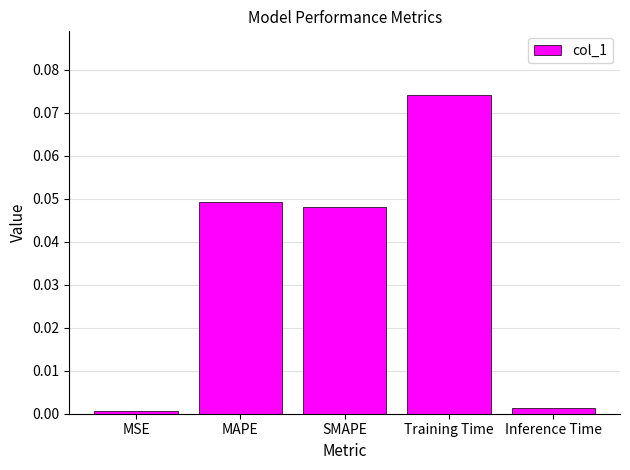

What is the label of the 1st bar from the right?

Inference Time